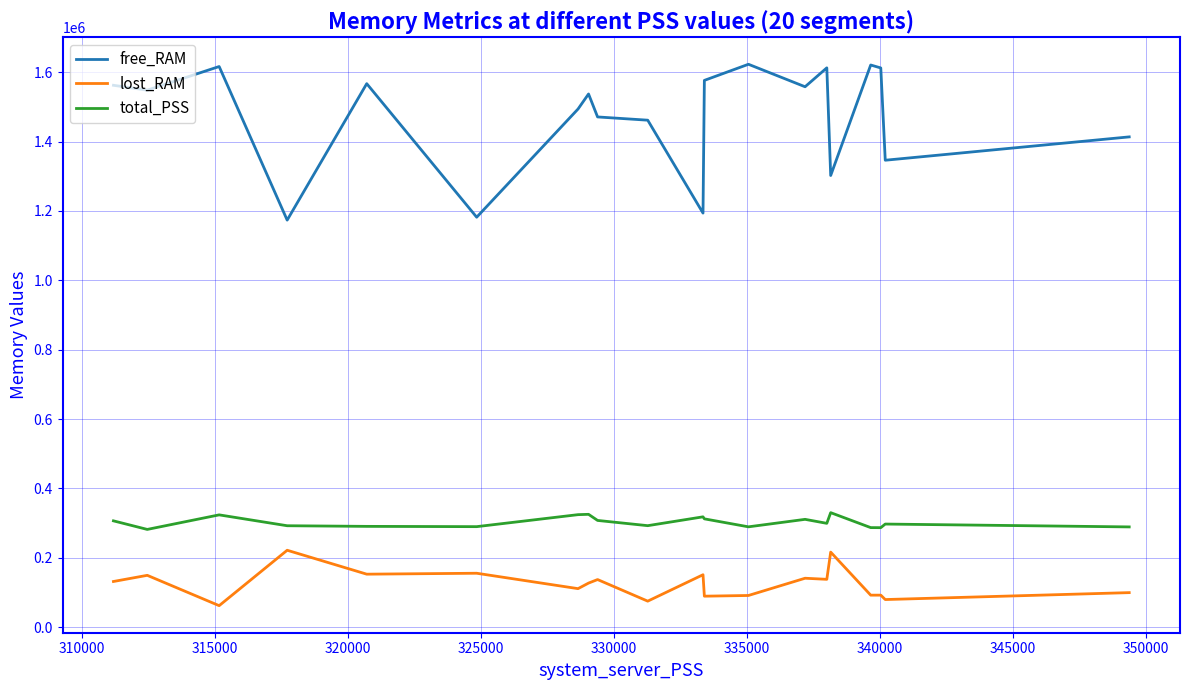

What is the sum of all free_RAM values?

29476560